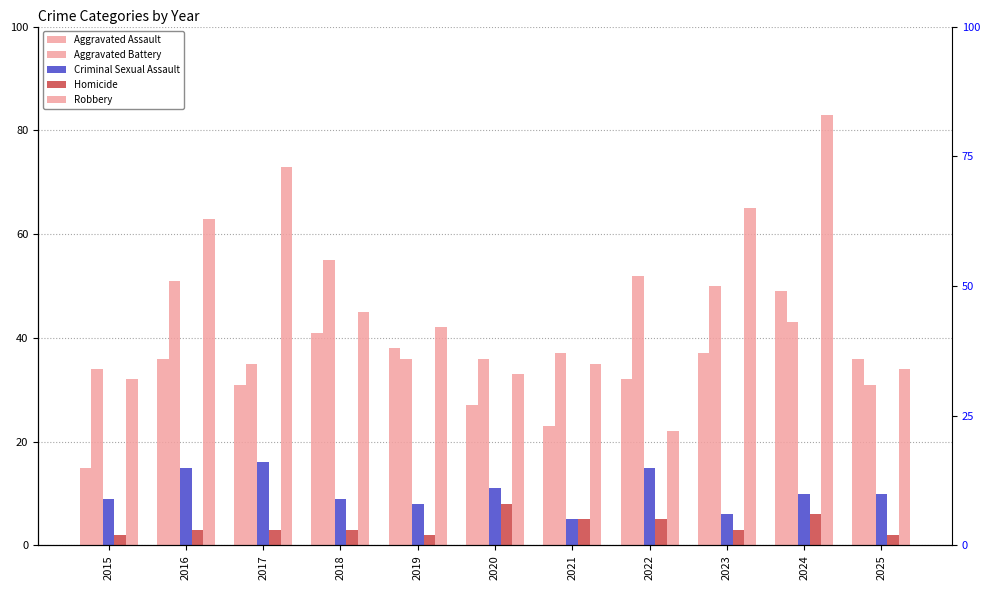

What is the difference between the maximum and second lowest values in the Aggravated Assault series?

26